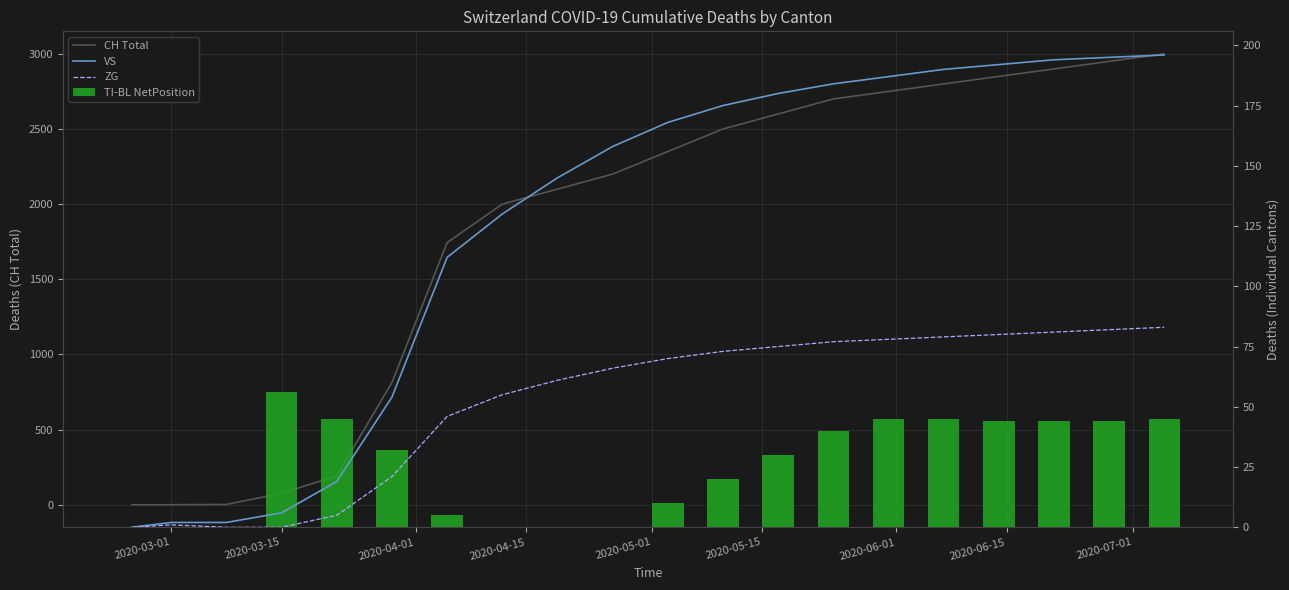

Are the bars horizontal?

No